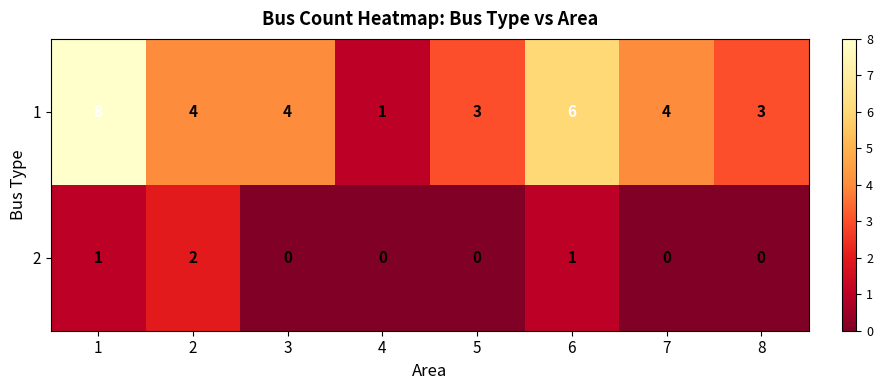

What is the greatest value displayed?

8